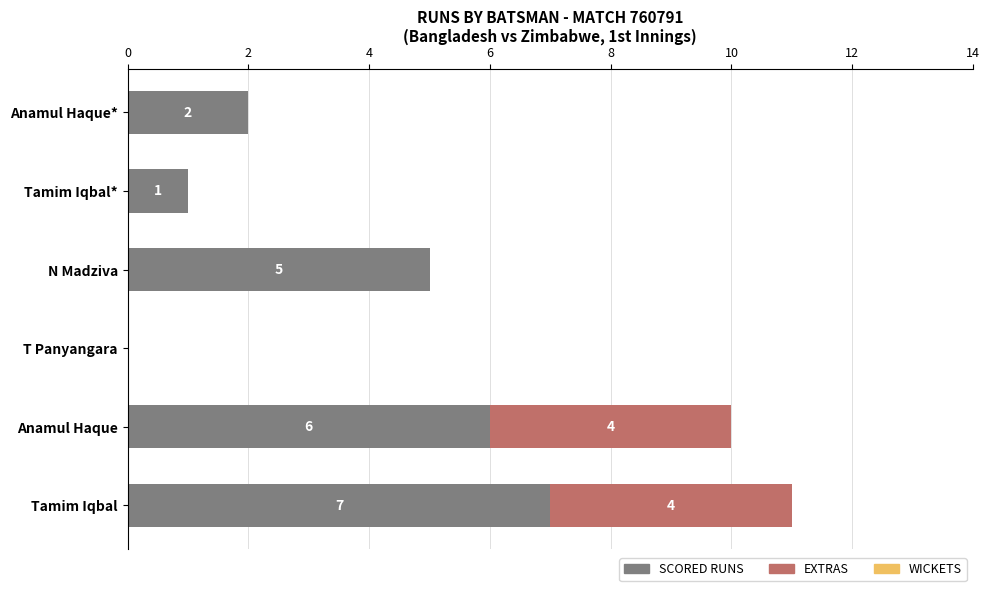

Which category has the highest value in the SCORED RUNS series?

Tamim Iqbal